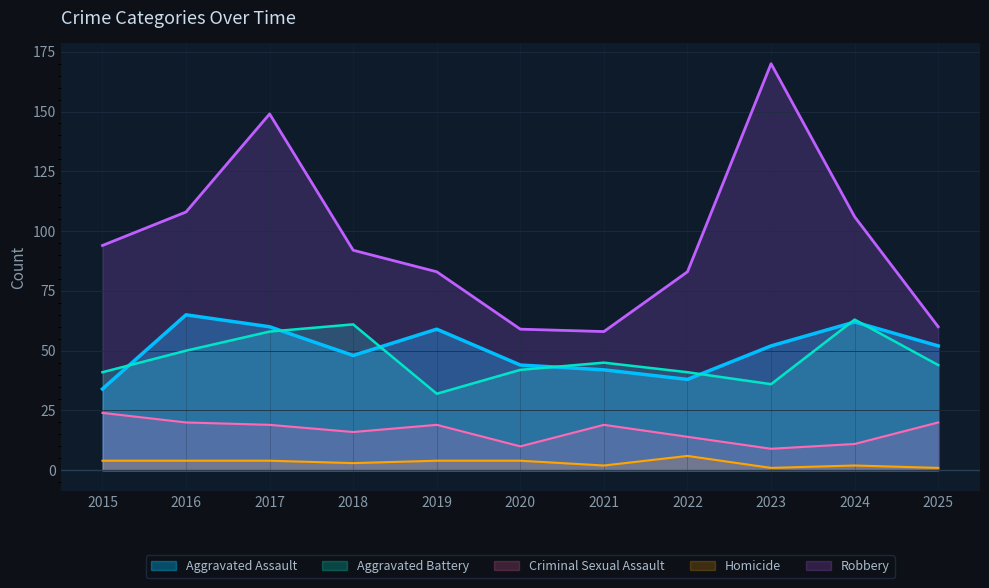

At which label is Criminal Sexual Assault closest to 16?

2018